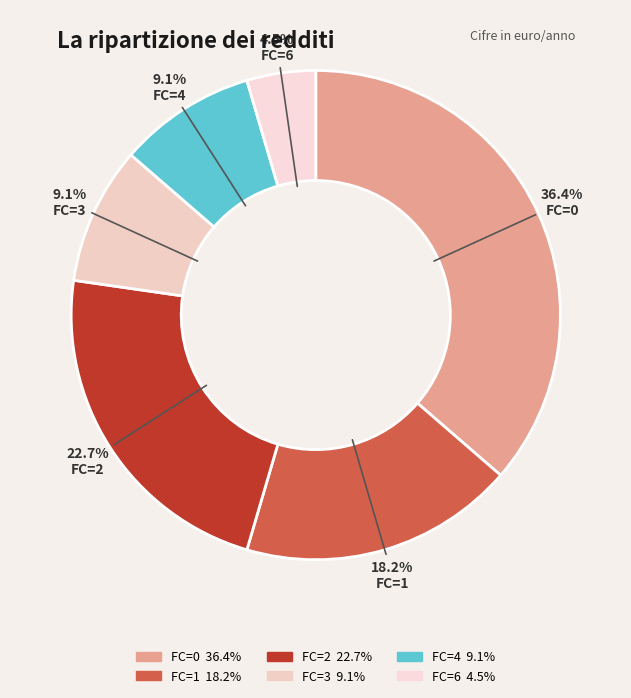

Is there any slice that represents more than half of the pie?

No